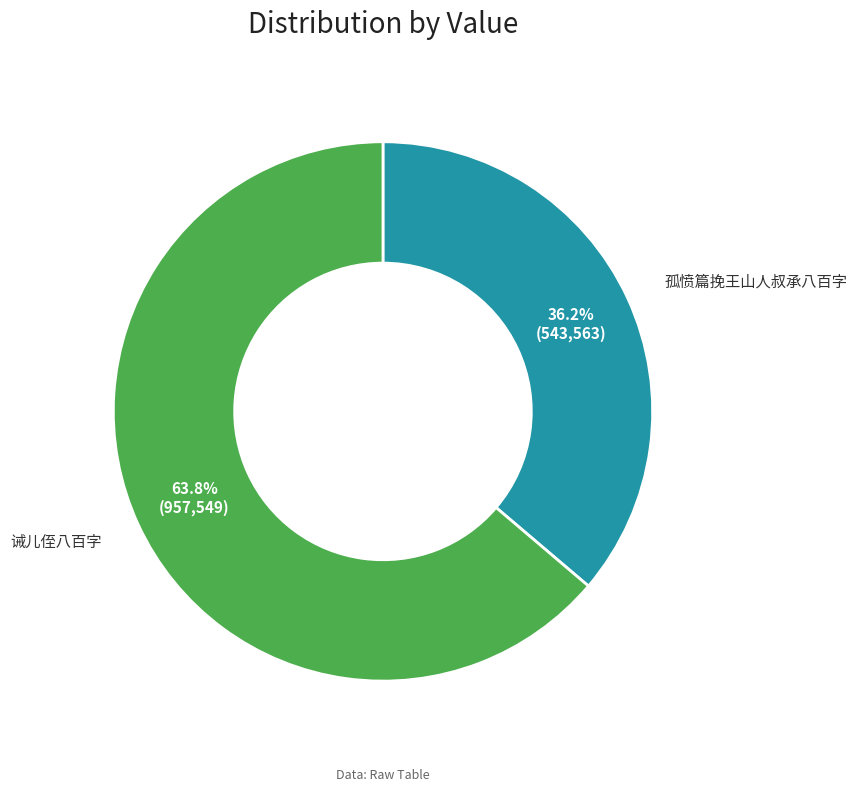

Approximately how many times larger is the value at 孤愤篇挽王山人叔承八百字 compared to 诫儿侄八百字?

0.6